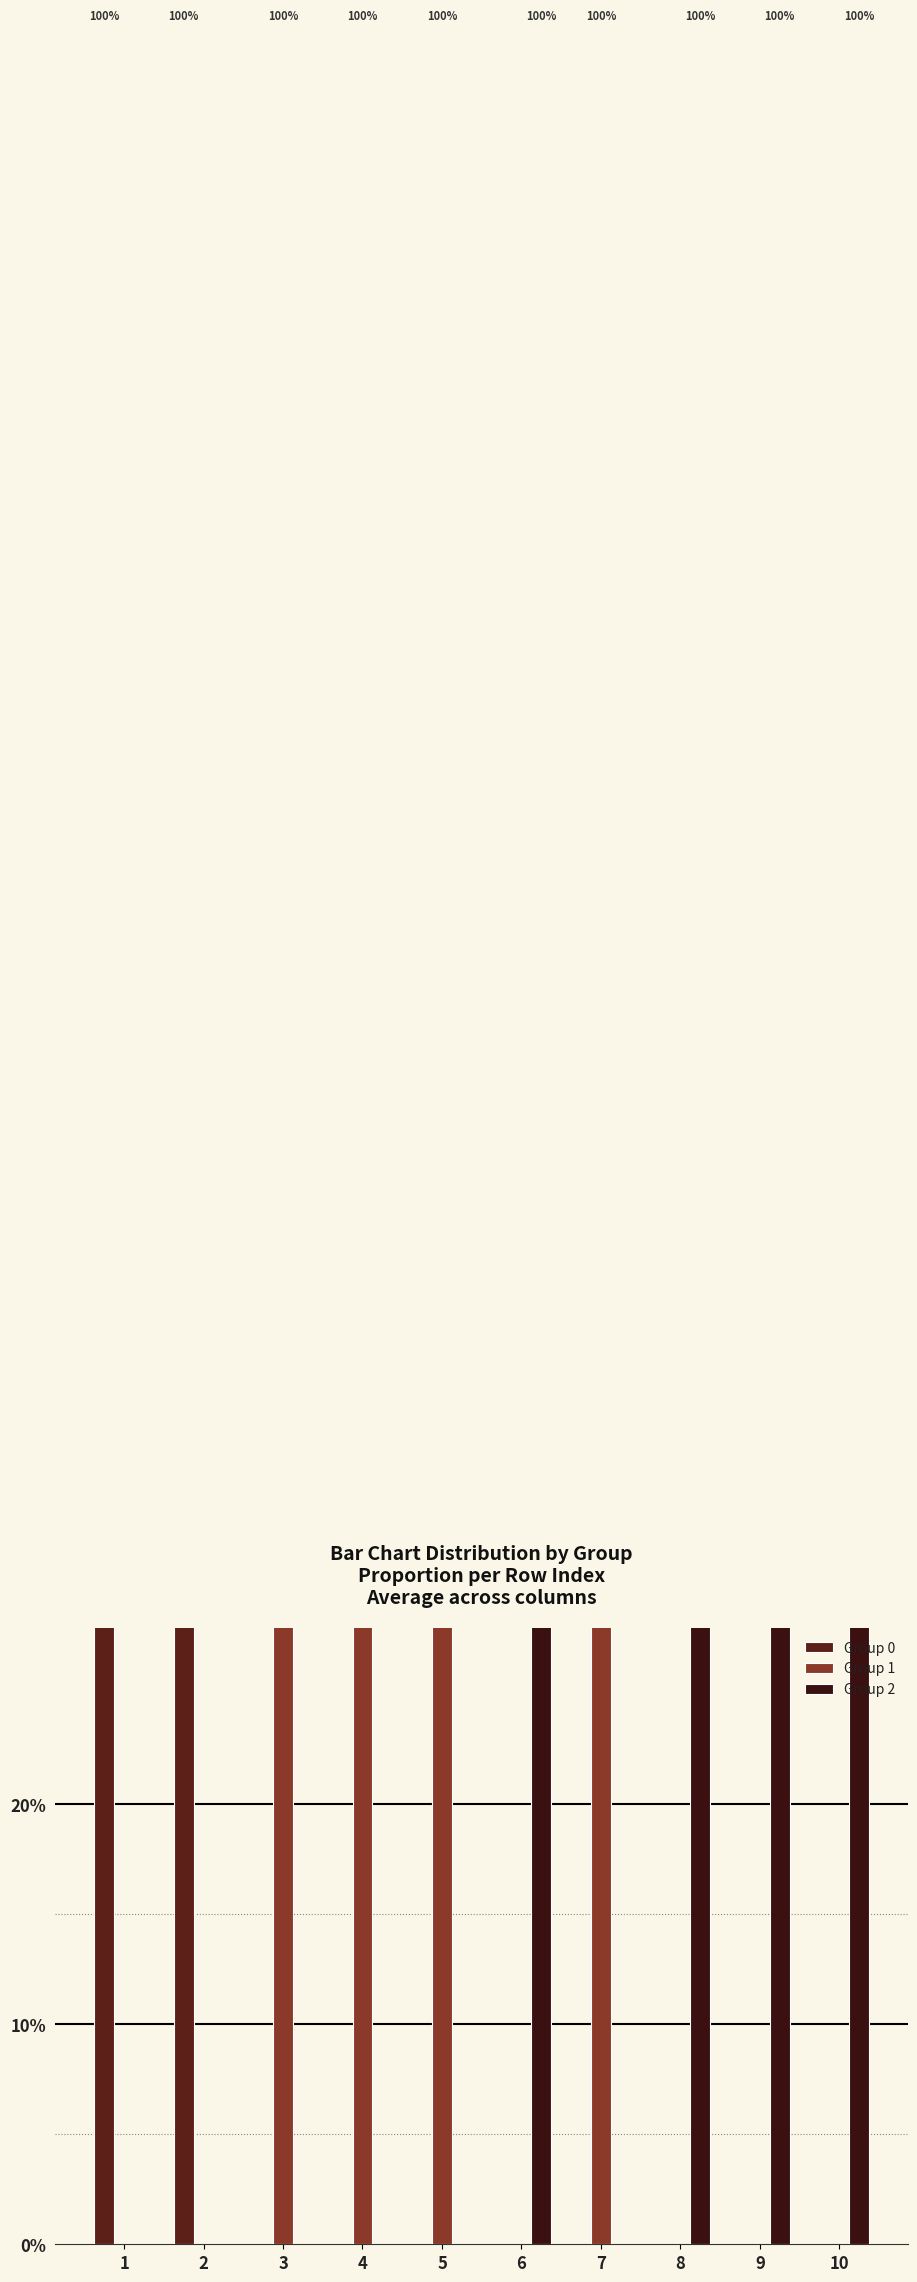

Which has a higher value, 10 or 3?

10